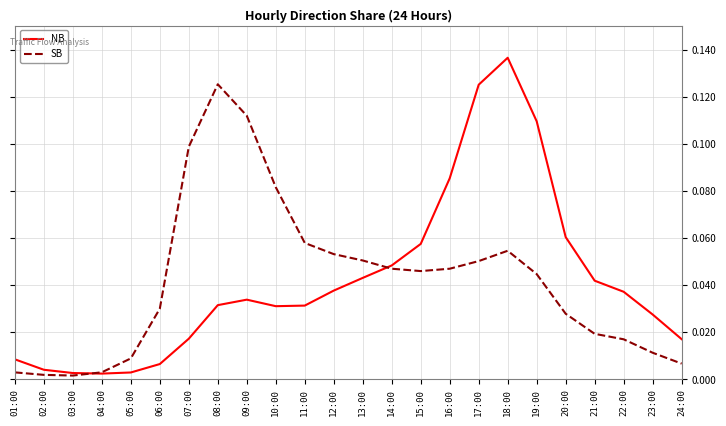

Does the chart have visible grid lines?

Yes